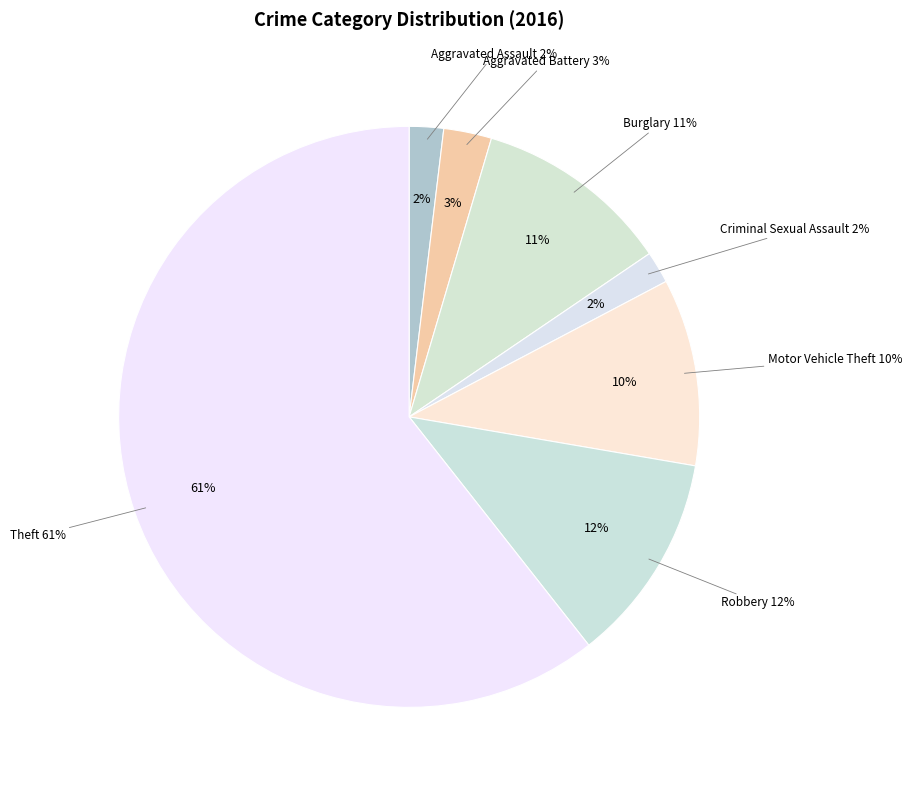

The Aggravated Battery slice represents 1% of the pie. True or false?

False